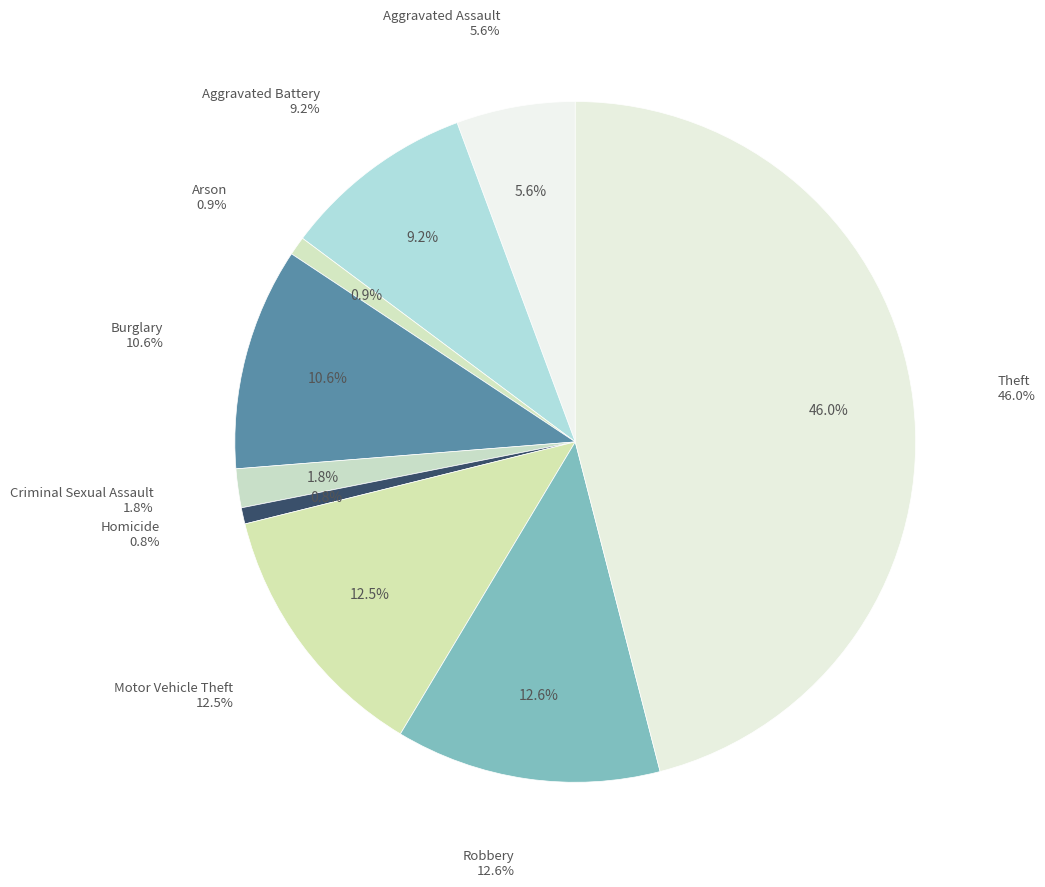

Which slice is the largest?

Theft